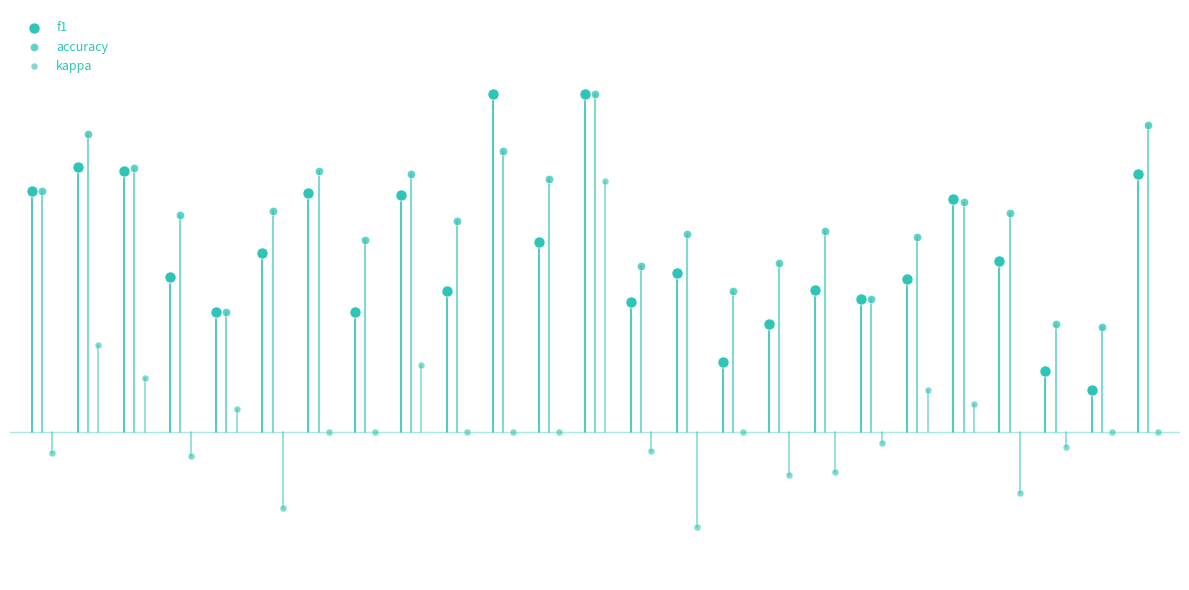

Which series reaches the minimum Y coordinate?

kappa